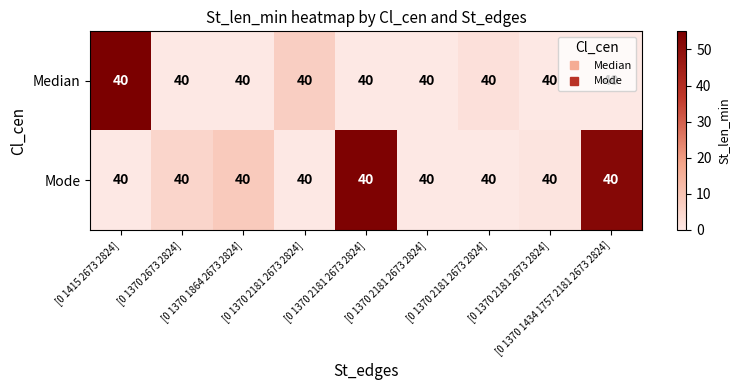

How many distinct data groups are displayed?

2